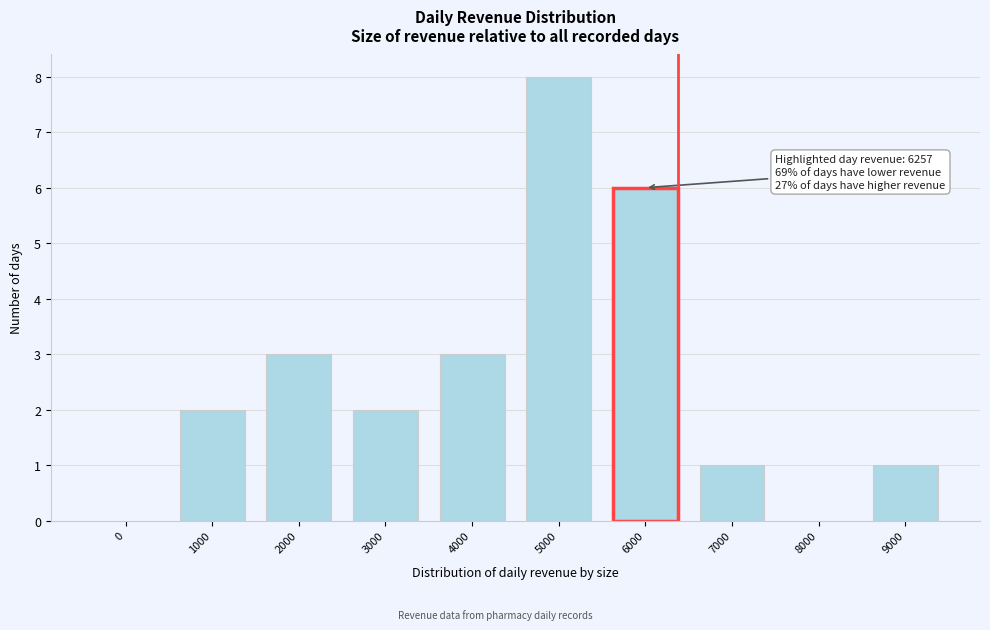

Reading left to right, list all the values displayed in this chart.

0=0	1000=2	2000=3	3000=2	4000=3	5000=8	6000=6	7000=1	8000=0	9000=1